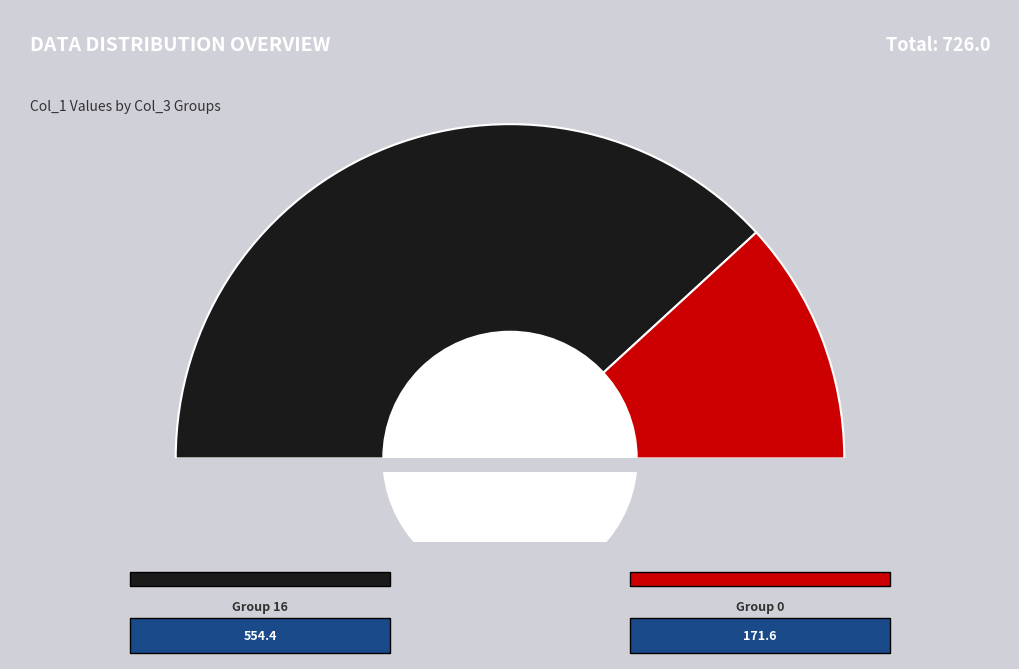

The 16 slice represents 13% of the pie. True or false?

False